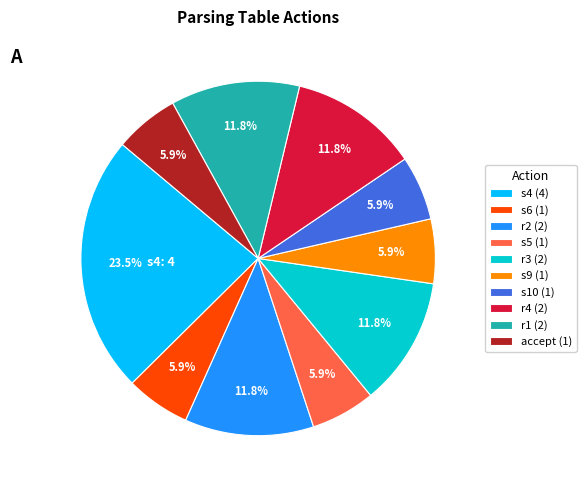

Is there any slice that represents more than half of the pie?

No